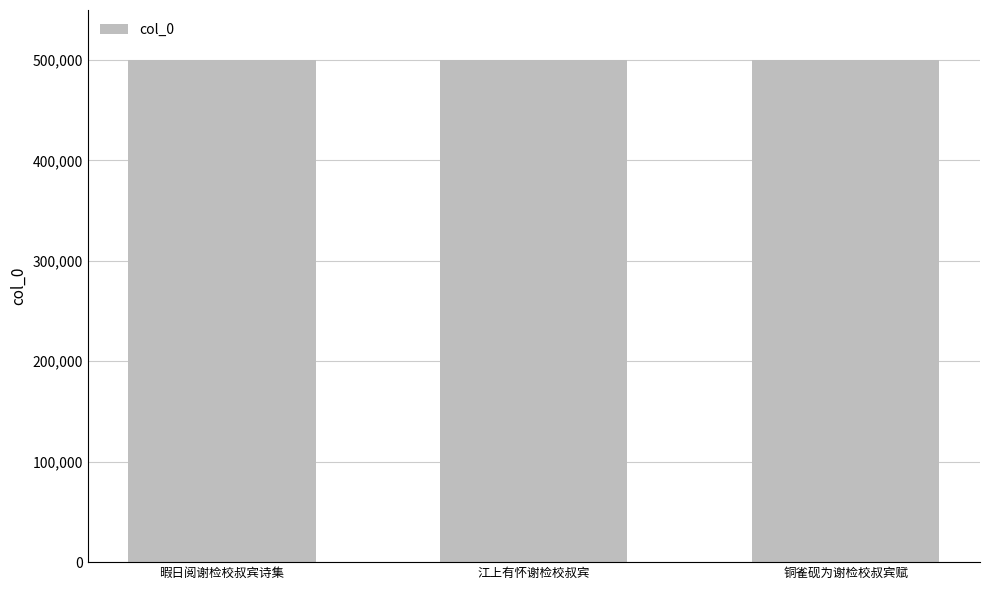

Does the chart contain stacked bars?

No